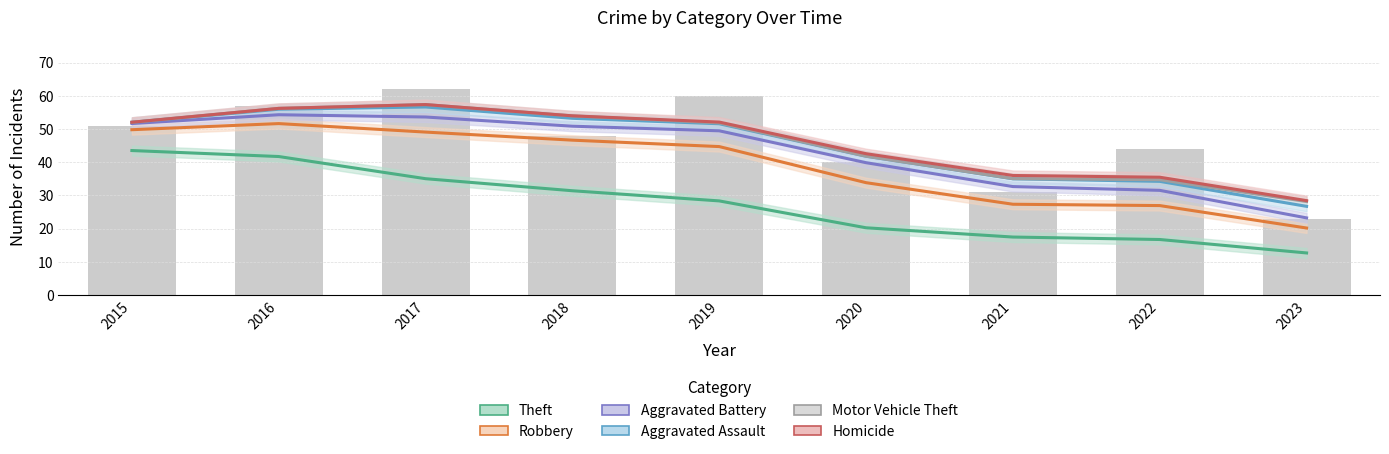

What is the spread (max minus min) of values at 2019?

23.7